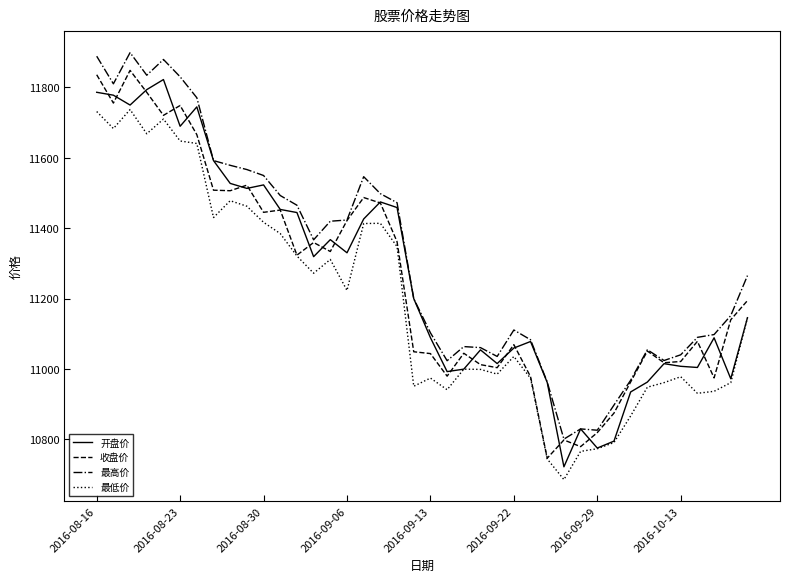

What is the greatest value displayed?

11899.0